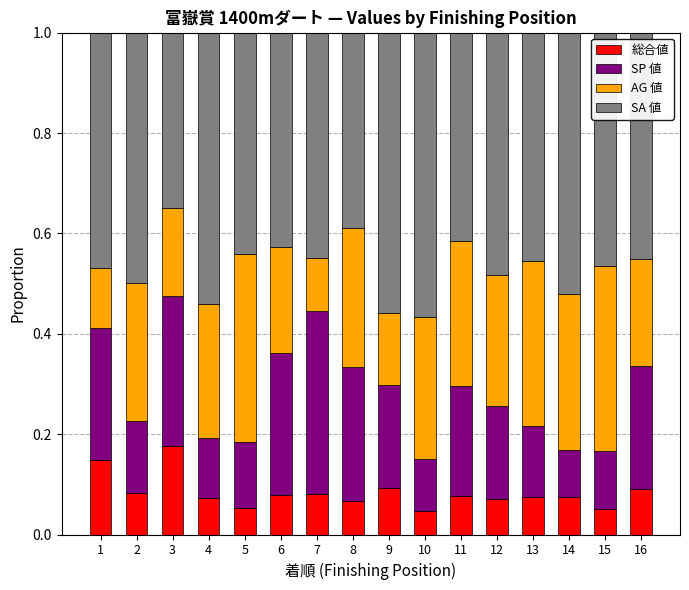

What is the total value across all series at 16?

1.0